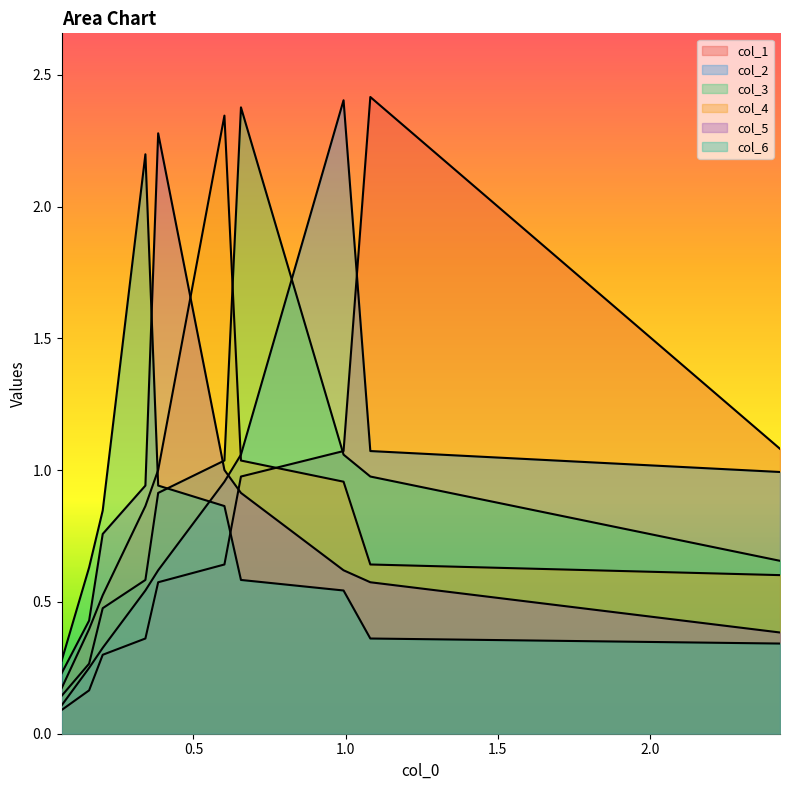

What is the maximum value shown in the chart?

2.4